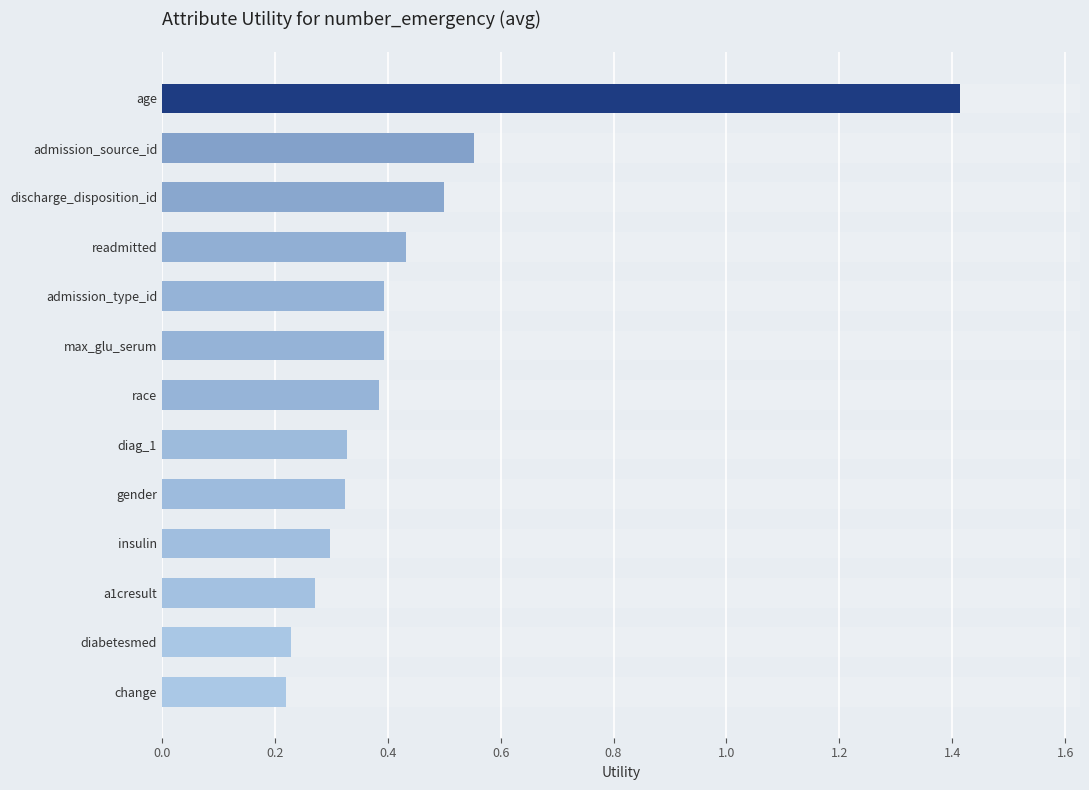

What is the value of the 10th bar from the left?

0.3